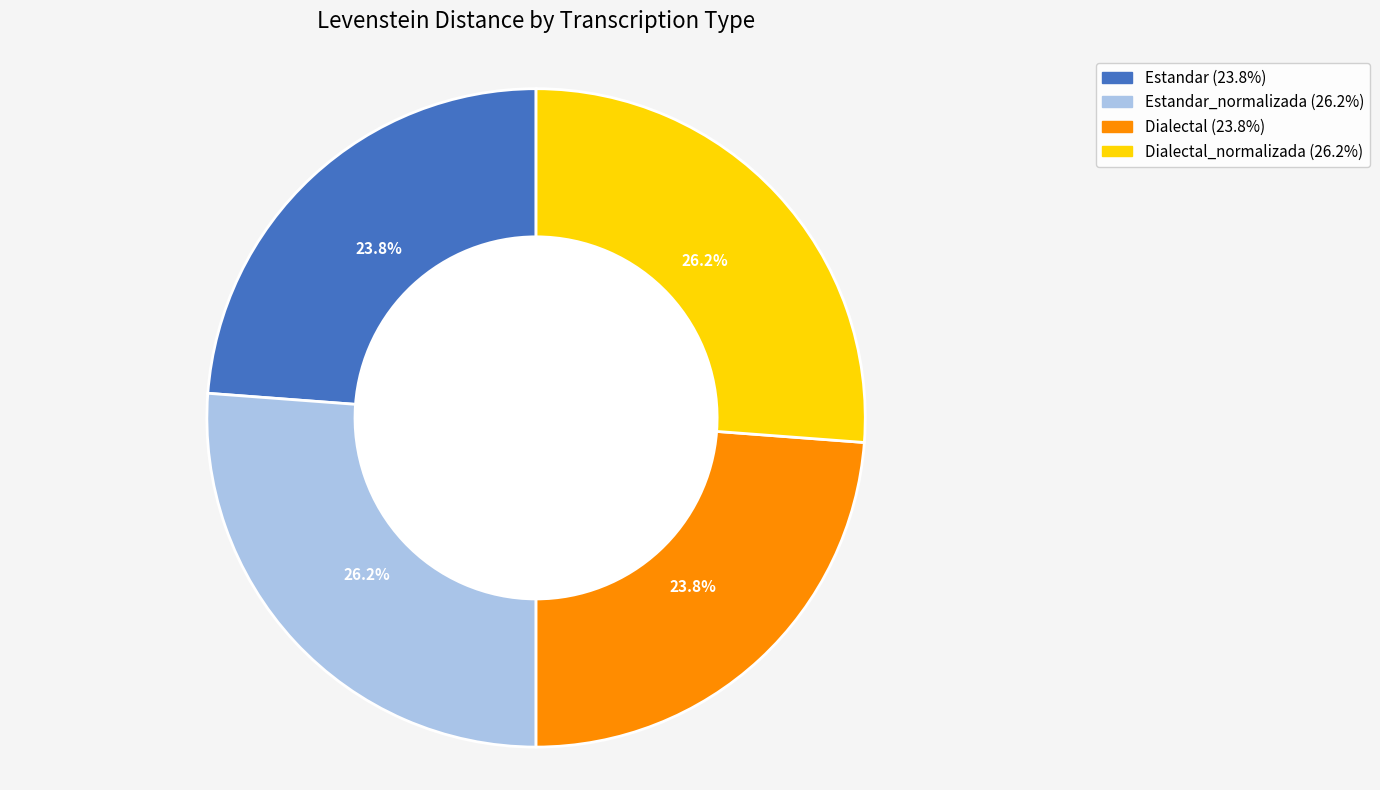

Is there any slice that represents more than half of the pie?

No